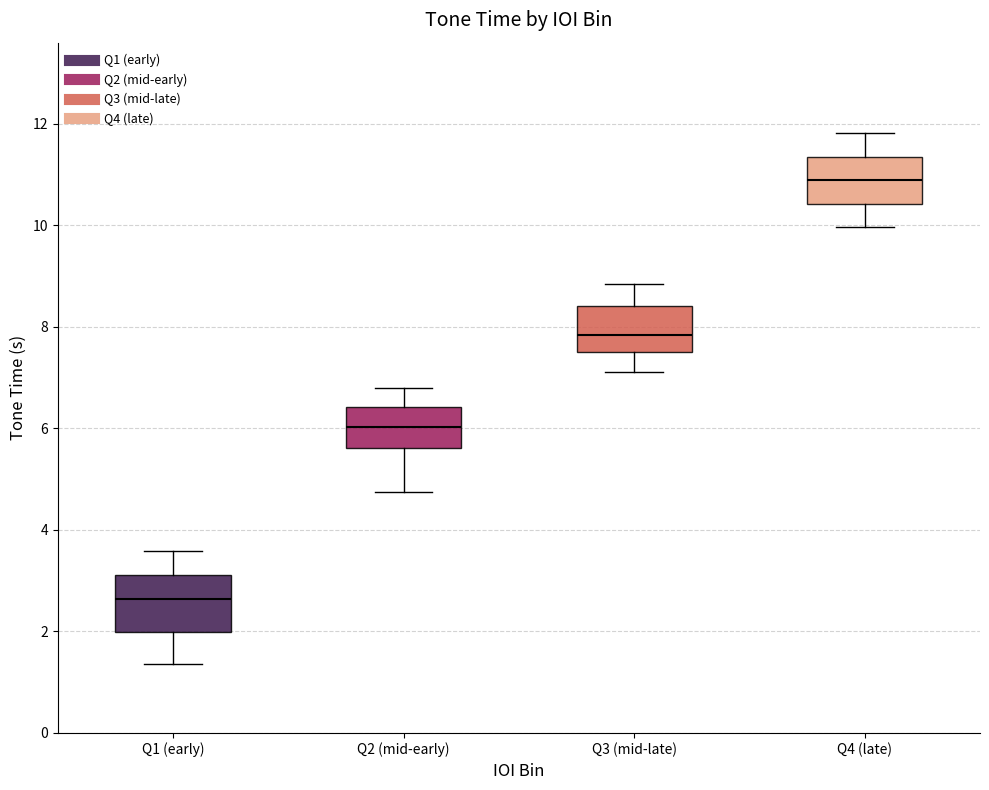

Reading left to right, transcribe this box plot: for each box, give where its median line is, the range the box spans, and where its two whiskers end, as read against the y-axis. The values are not printed on the chart, so give them approximately, as read against the axis.

Q1 (early): median 2.6, box 2.0 to 3.2, whiskers 1.4 to 3.6
Q2 (mid-early): median 6.0, box 5.6 to 6.4, whiskers 4.8 to 6.8
Q3 (mid-late): median 7.8, box 7.6 to 8.4, whiskers 7.2 to 8.8
Q4 (late): median 10.8, box 10.4 to 11.4, whiskers 10.0 to 11.8